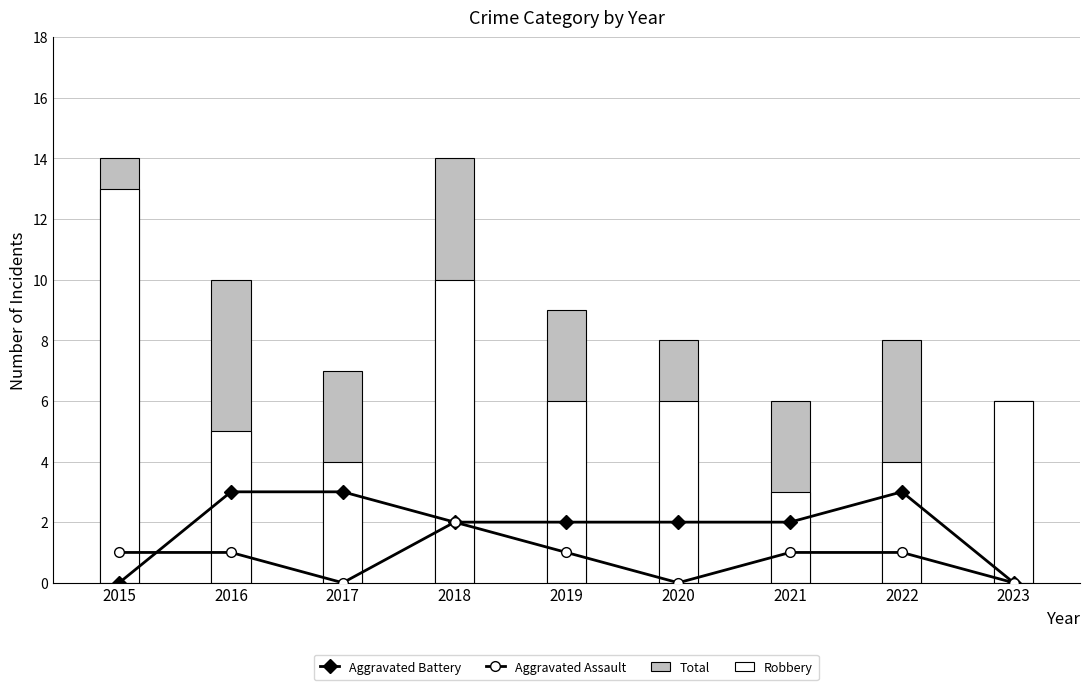

Which series has the largest range (max minus min)?

Robbery